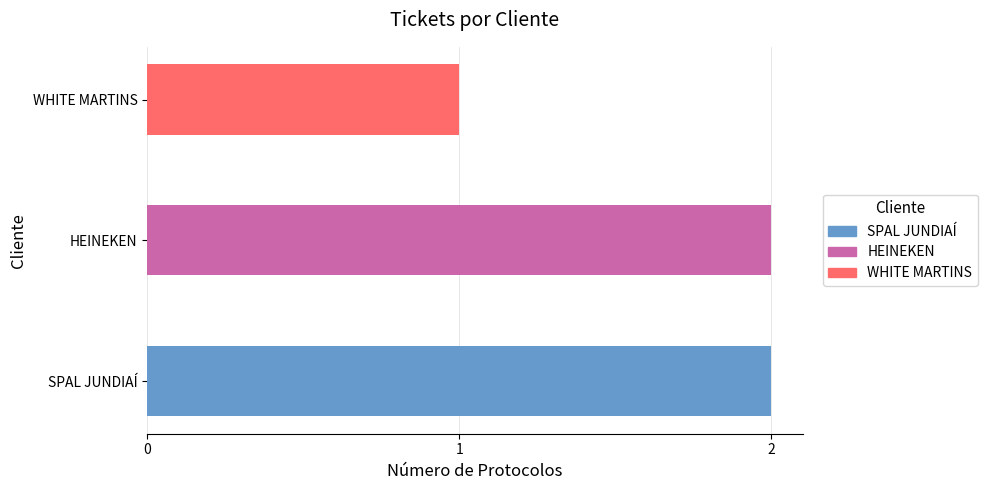

What is the minimum value shown in the chart?

1